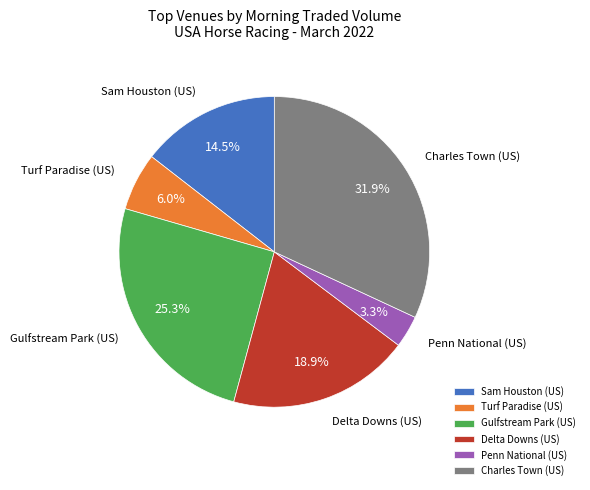

Which has a higher value, Turf Paradise (US) or Delta Downs (US)?

Delta Downs (US)